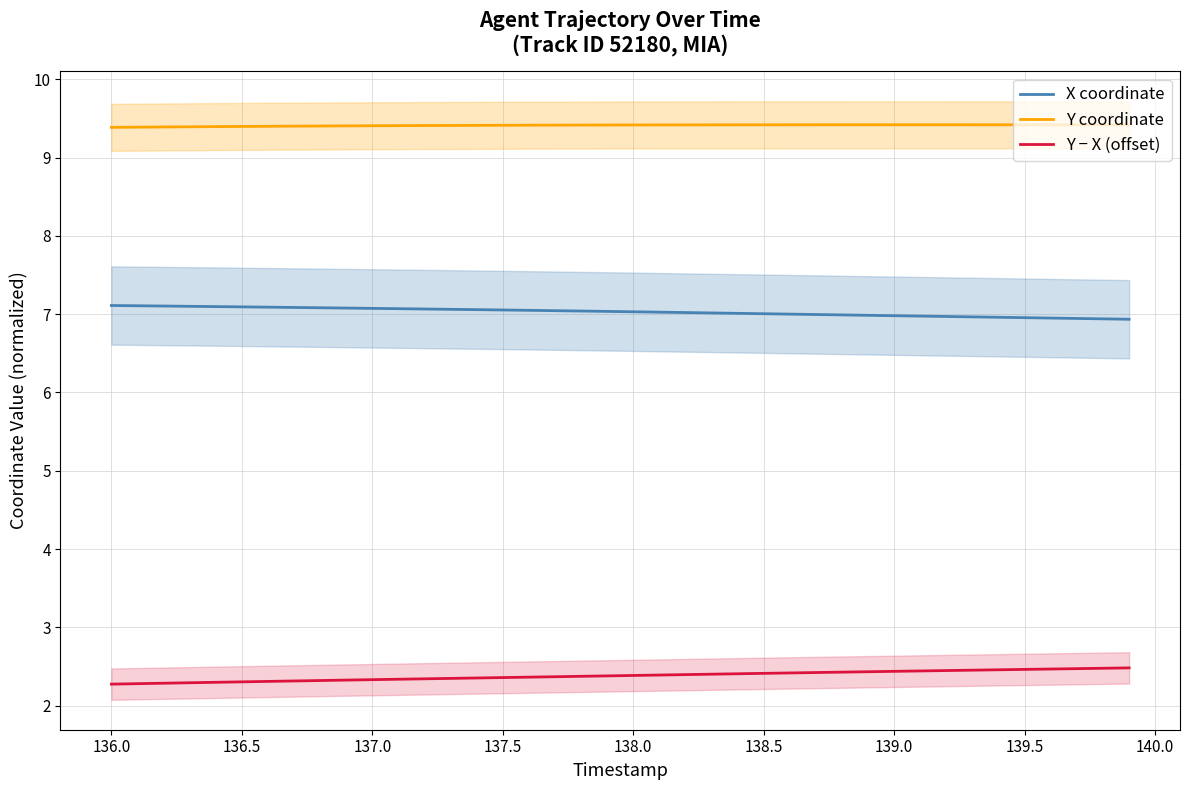

How many data points in X coordinate are less than 7?

13